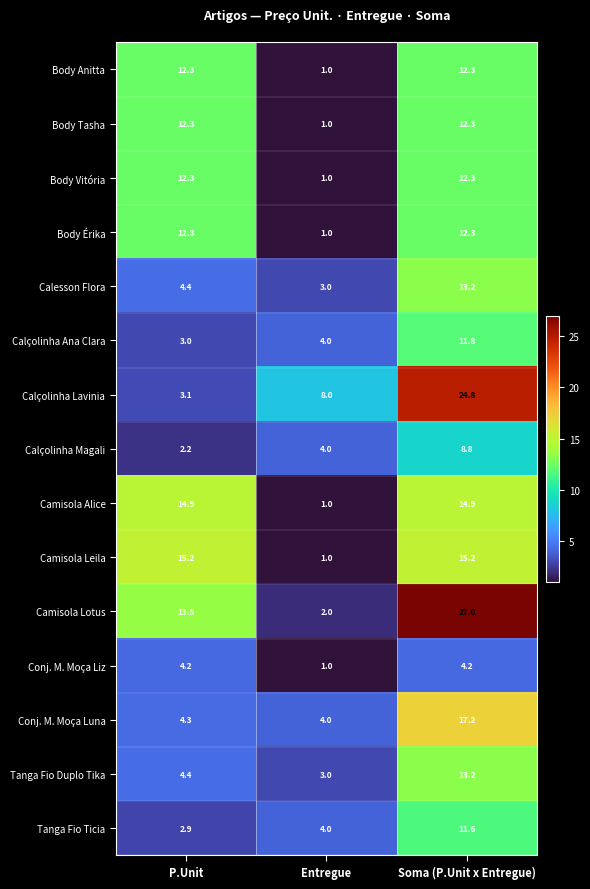

At which label does Calçolinha Lavinia reach its minimum?

P.Unit